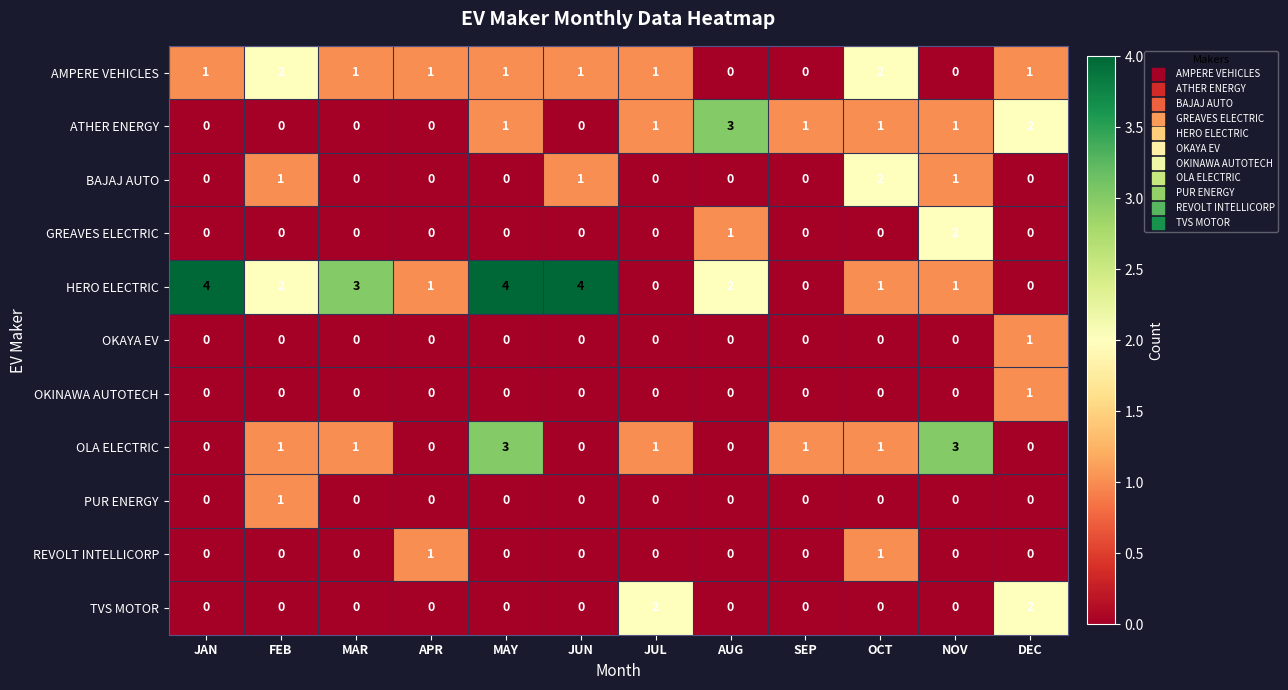

How many data points in OKINAWA AUTOTECH are above 0?

1